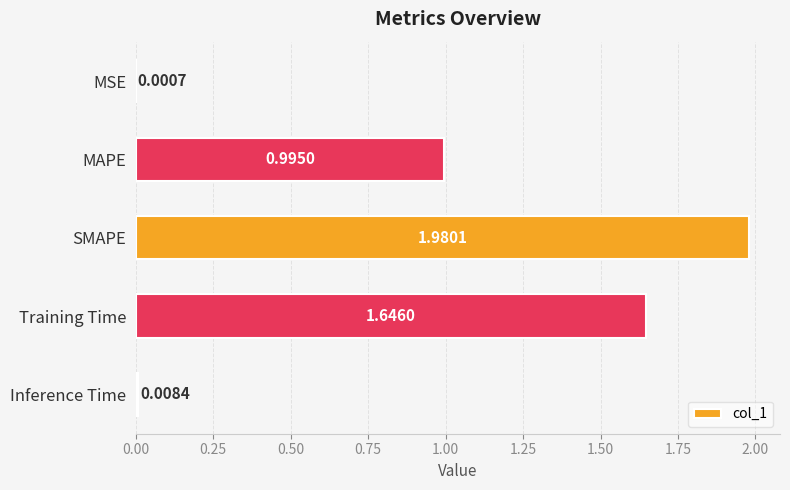

Does the chart contain stacked bars?

No